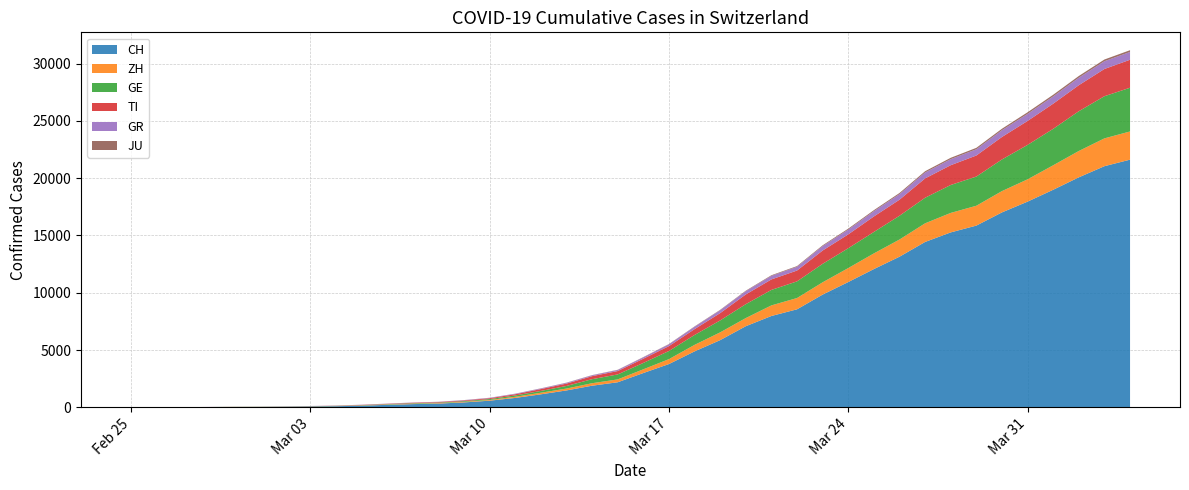

Reading right to left, what are all the values shown in this chart?

CH: 21617	21047	20074	18990	17953	17014	15861	15268	14434	13146	12066	10935	9839	8556	7972	7080	5864	4883	3778	2993	2187	1887	1475	1135	820	580	429	328	281	219	143	98	70	50	36	30	20	8	4	0
ZH: 2461	2428	2300	2136	1947	1859	1733	1701	1627	1500	1368	1221	1073	984	925	711	679	568	429	326	250	218	163	140	101	62	49	40	34	29	23	15	13	10	7	6	2	2	0	0
GE: 3817	3679	3470	3181	3004	2762	2548	2437	2232	2074	1871	1730	1612	1454	1351	1213	1041	863	710	556	435	351	227	155	114	80	60	45	43	30	20	16	14	11	10	9	5	1	1	0
TI: 2442	2377	2271	2195	2091	1962	1837	1727	1688	1401	1354	1209	1162	945	916	849	638	511	426	368	293	265	206	163	108	75	61	49	41	28	25	13	8	4	2	2	1	1	1	0
GR: 680	678	655	635	617	591	542	527	513	487	458	419	386	327	311	283	252	204	152	118	93	73	65	53	44	32	28	19	18	16	15	13	10	9	6	6	6	2	2	0
JU: 154	149	149	145	140	128	127	119	114	100	92	82	69	61	54	44	36	32	29	25	19	18	17	12	7	7	7	5	5	4	4	2	2	1	1	1	1	1	0	0